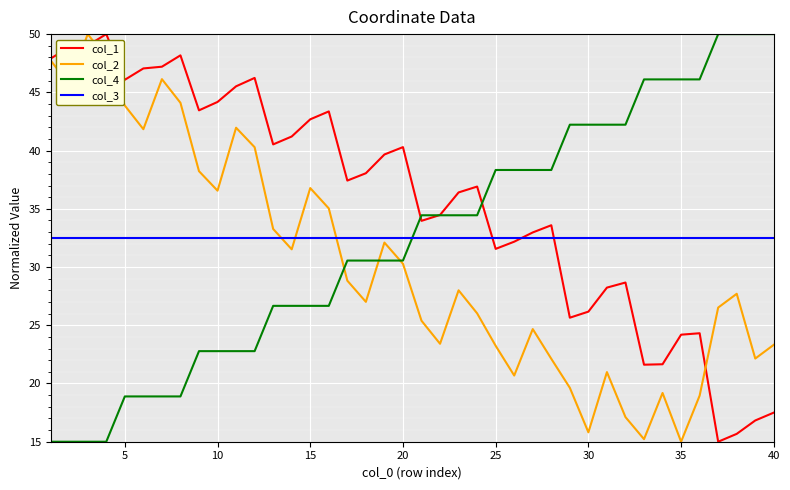

What are all the series names shown in the legend?

col_1, col_2, col_4, col_3